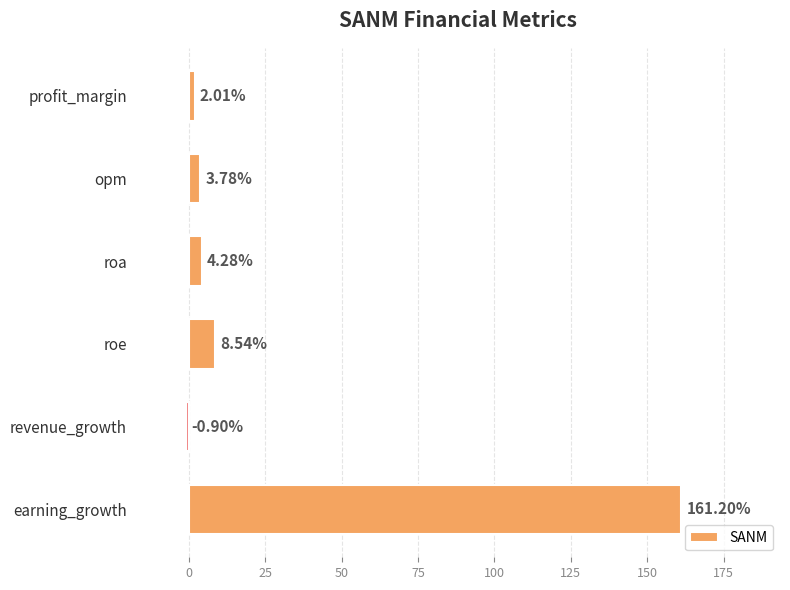

List the labels in order of value, smallest first.

revenue_growth, profit_margin, opm, roa, roe, earning_growth